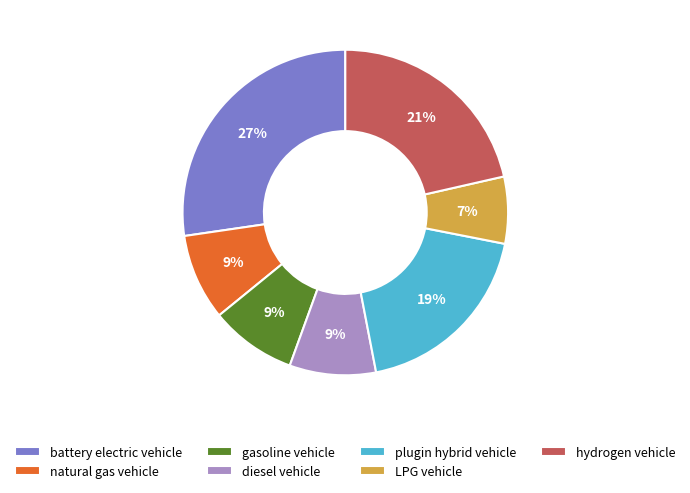

Is the sum of diesel vehicle and natural gas vehicle greater than half?

No